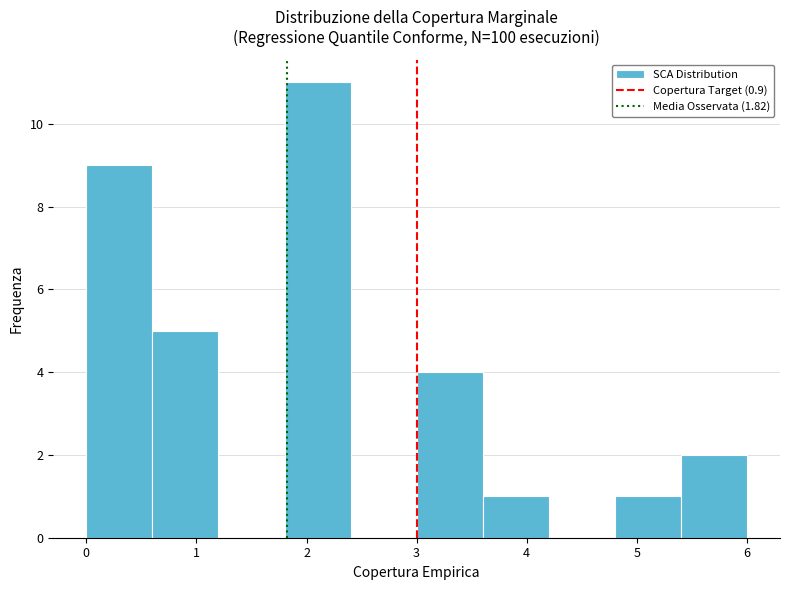

Reading left to right, list every bar in this chart as the range it spans on the x-axis followed by its height. The values are not printed on the chart, so give them approximately, as read against the axis.

0.0 to 0.6: 9
0.6 to 1.2: 5
1.2 to 1.8: 0
1.8 to 2.4: 11
2.4 to 3.0: 0
3.0 to 3.6: 4
3.6 to 4.2: 1
4.2 to 4.8: 0
4.8 to 5.4: 1
5.4 to 6.0: 2